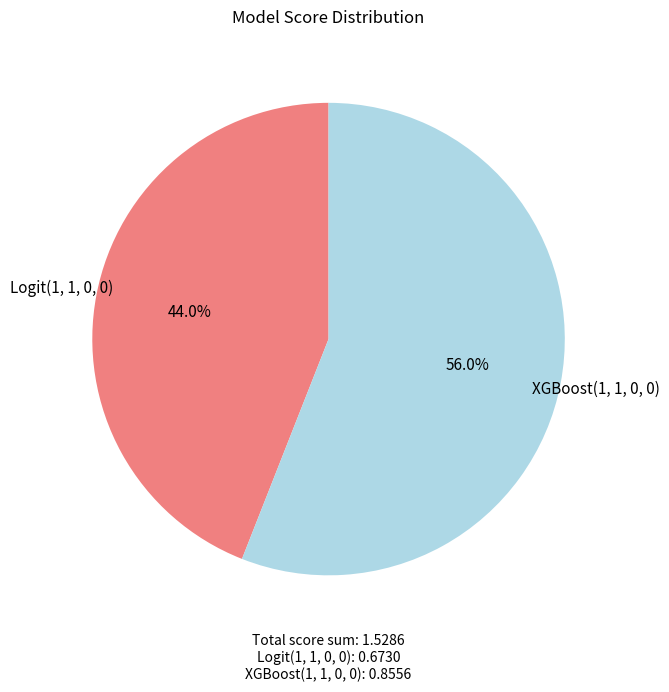

To the nearest percent, what is the difference between the XGBoost(1, 1, 0, 0) and Logit(1, 1, 0, 0) slice percentages?

12%